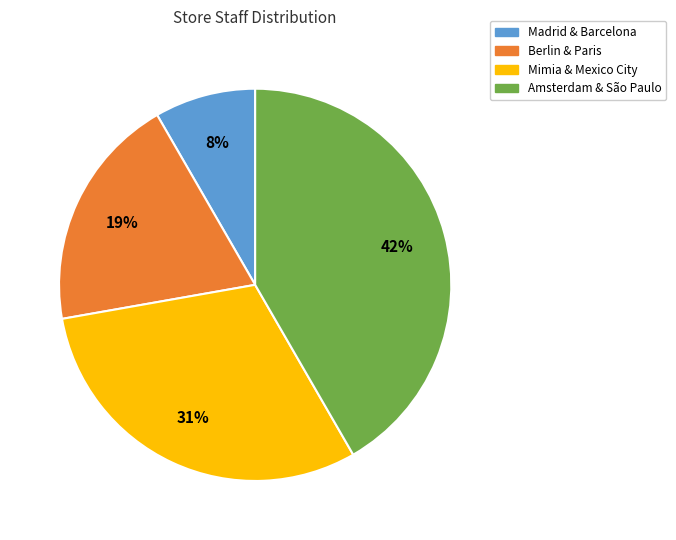

Count the number of slices in the pie.

4